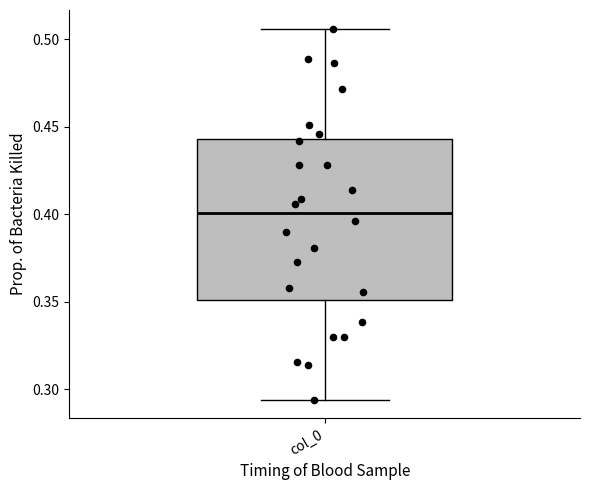

Read this box plot against the y-axis: the position of the median line, the range covered by the box, and the ends of both whiskers. The values are not printed on the chart, so give them approximately, as read against the axis.

median 0.400, box 0.350 to 0.445, whiskers 0.295 to 0.505